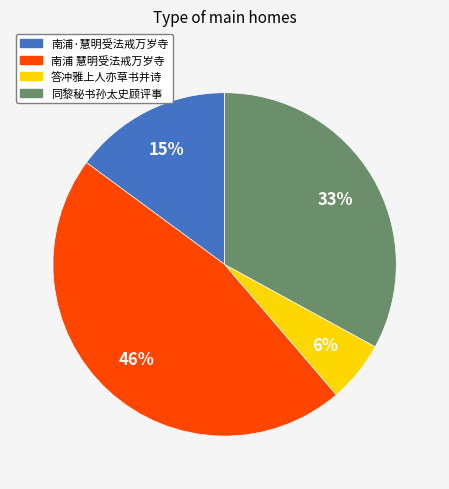

Is there any slice that represents more than half of the pie?

No